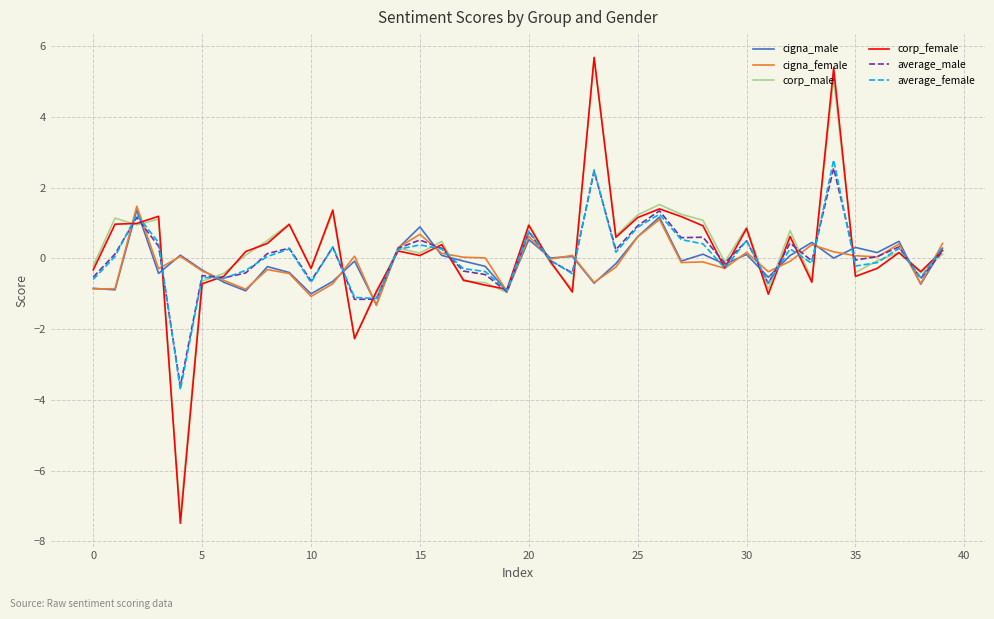

What is the minimum value for average_female?

-3.7